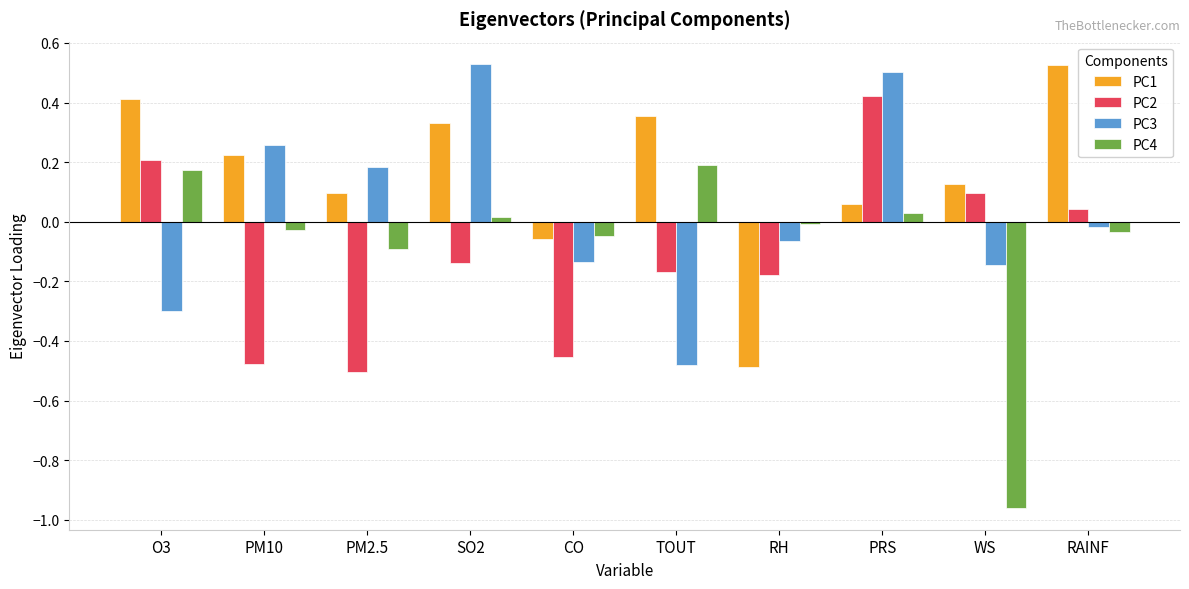

What is the label of the 1st bar from the right?

RAINF